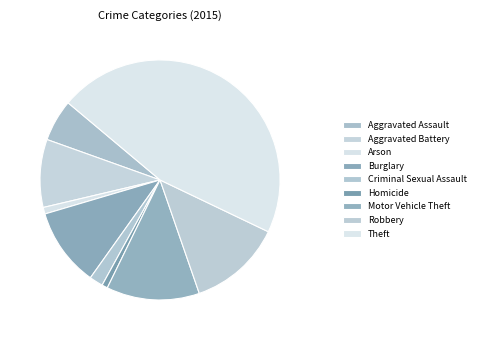

To the nearest percent, what is the combined percentage of Robbery and Arson?

13%